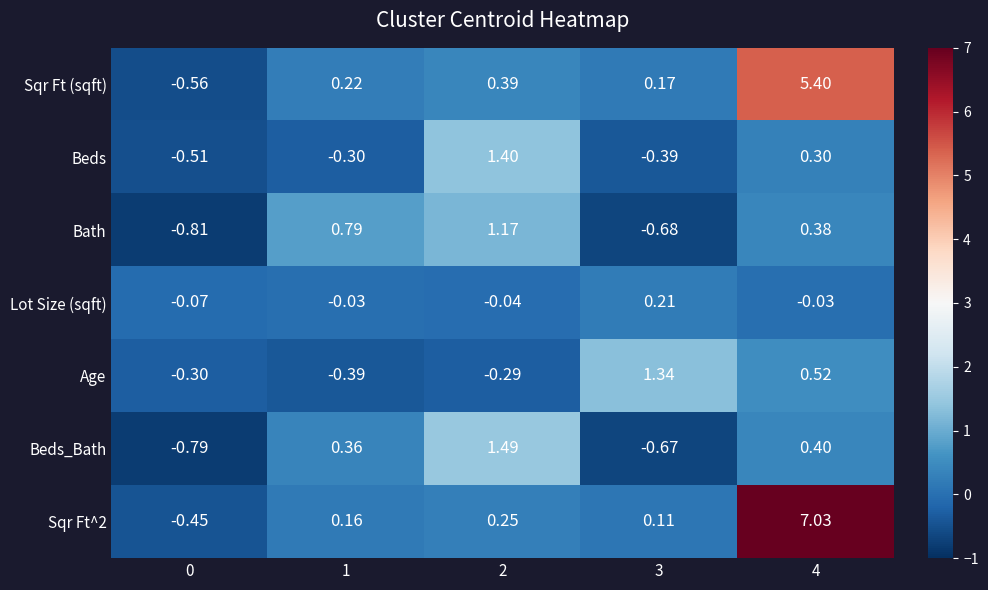

Between 2 and 3, which series saw the biggest shift?

Beds_Bath